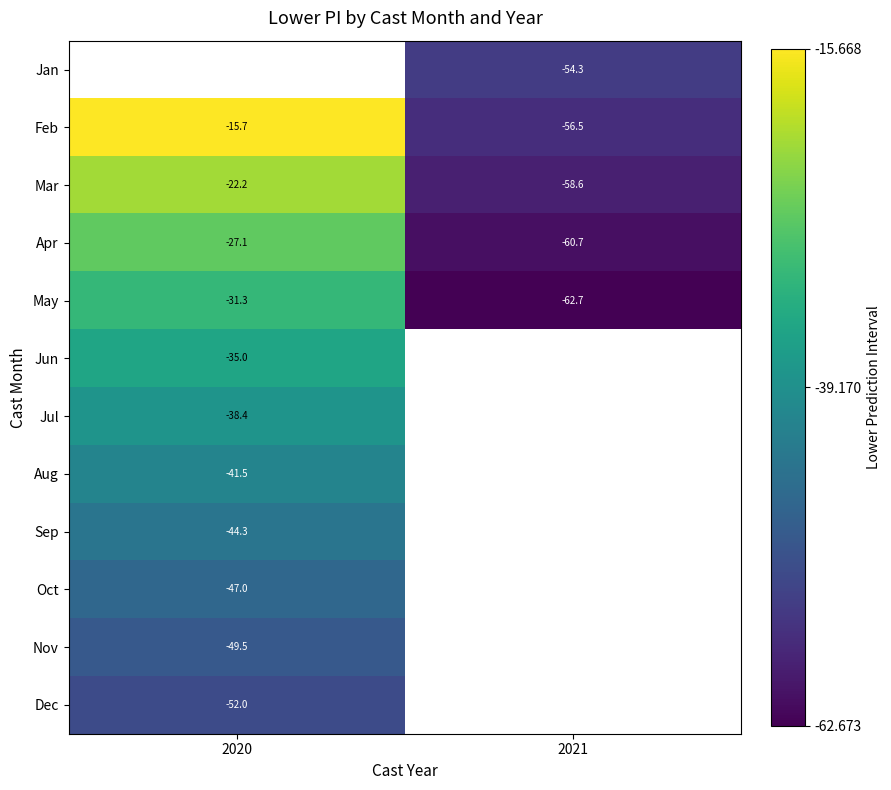

What value does the Oct series have at 2020?

-47.0